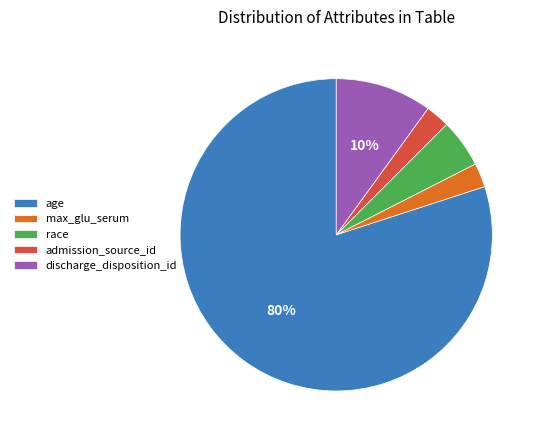

Is there any slice that represents more than half of the pie?

Yes